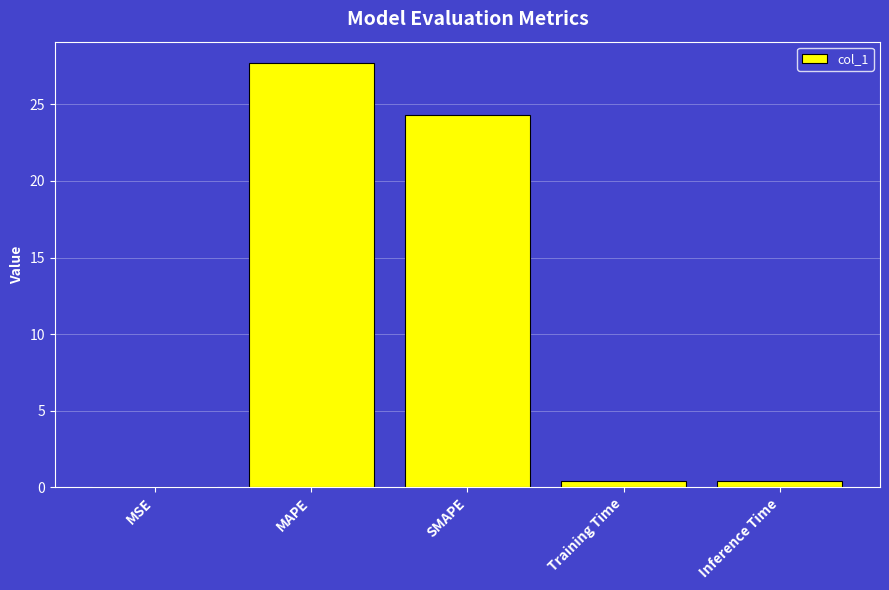

Count the number of data series in this chart.

1